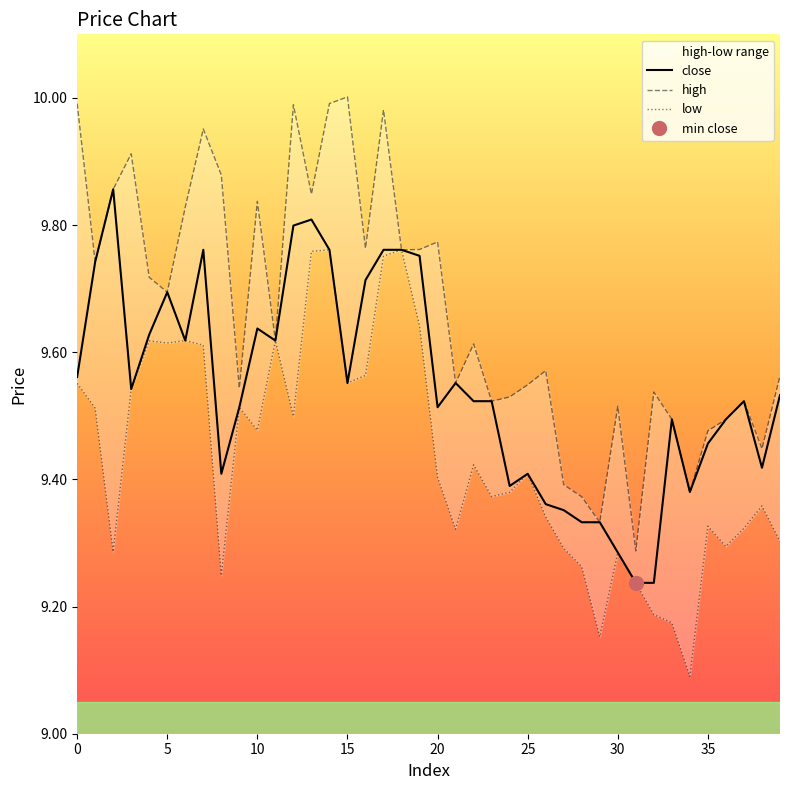

Which label corresponds to the smallest value in the chart?

34